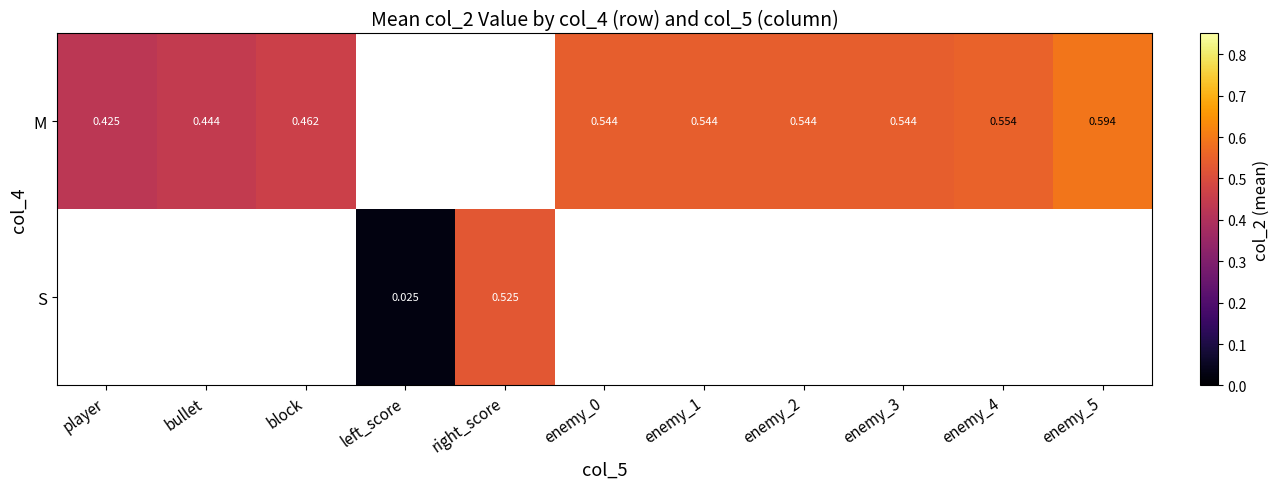

List the series in order of their overall mean, highest first.

M, S